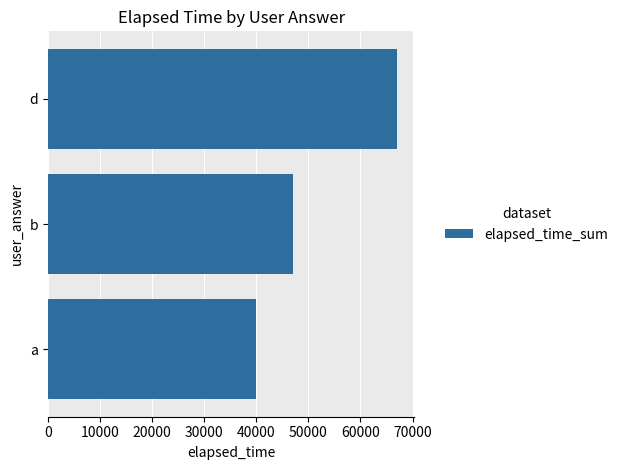

What is the smallest value displayed?

40000